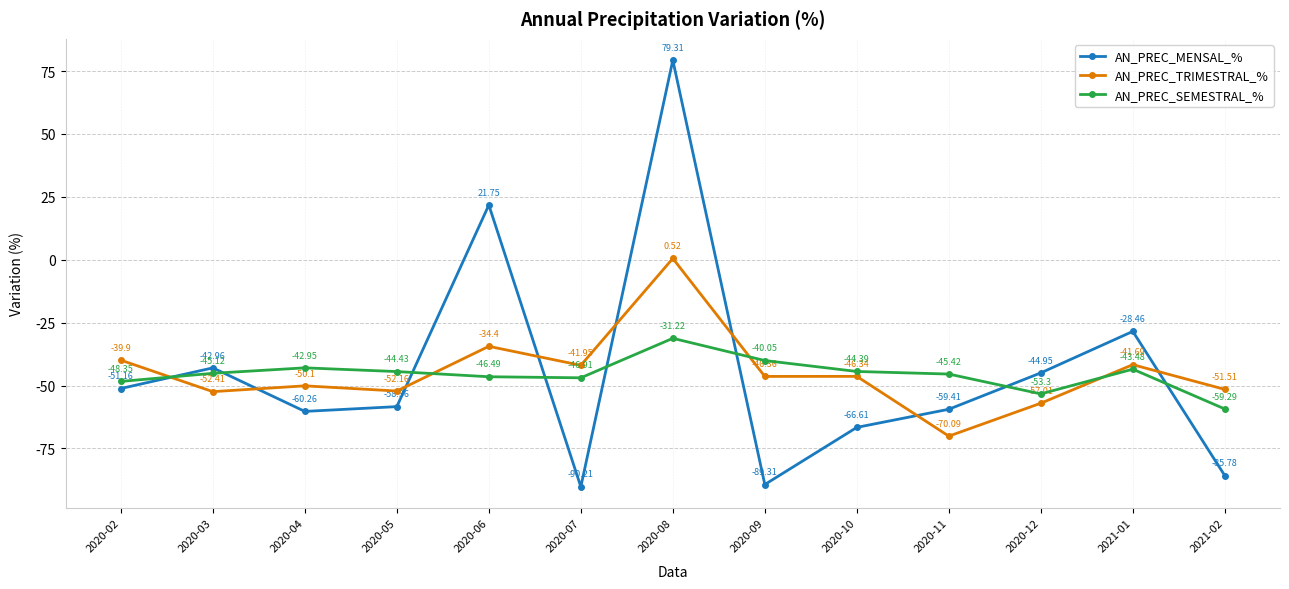

What is the spread (max minus min) of values at 2020-04?

17.3